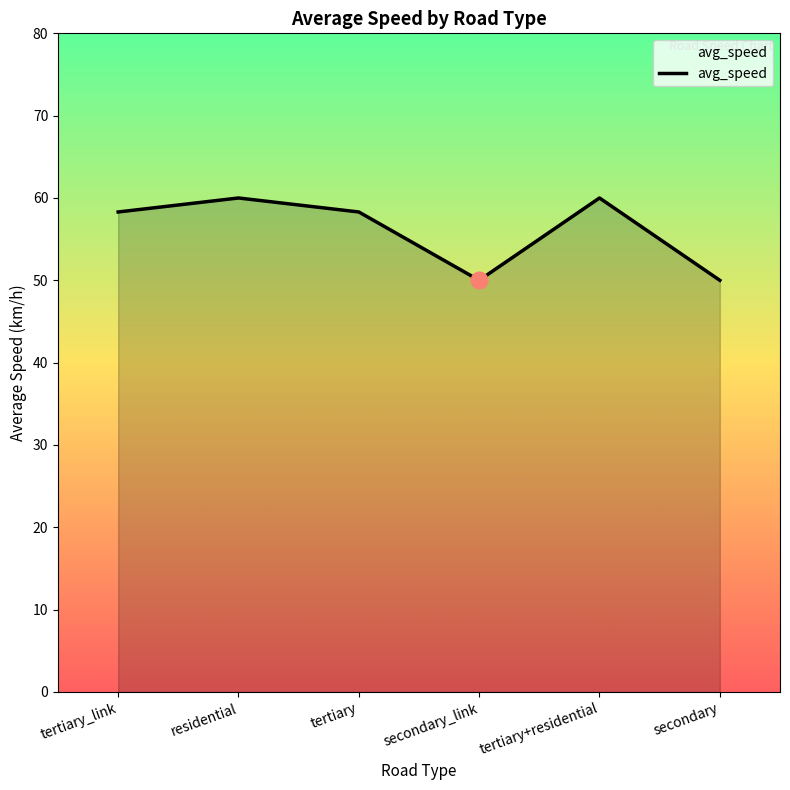

Where is the first local minimum?

secondary_link